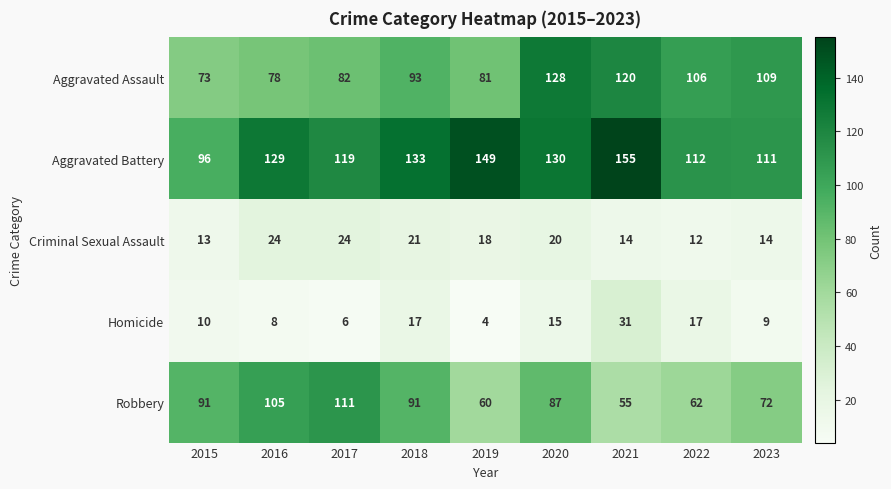

What is the greatest value displayed?

155